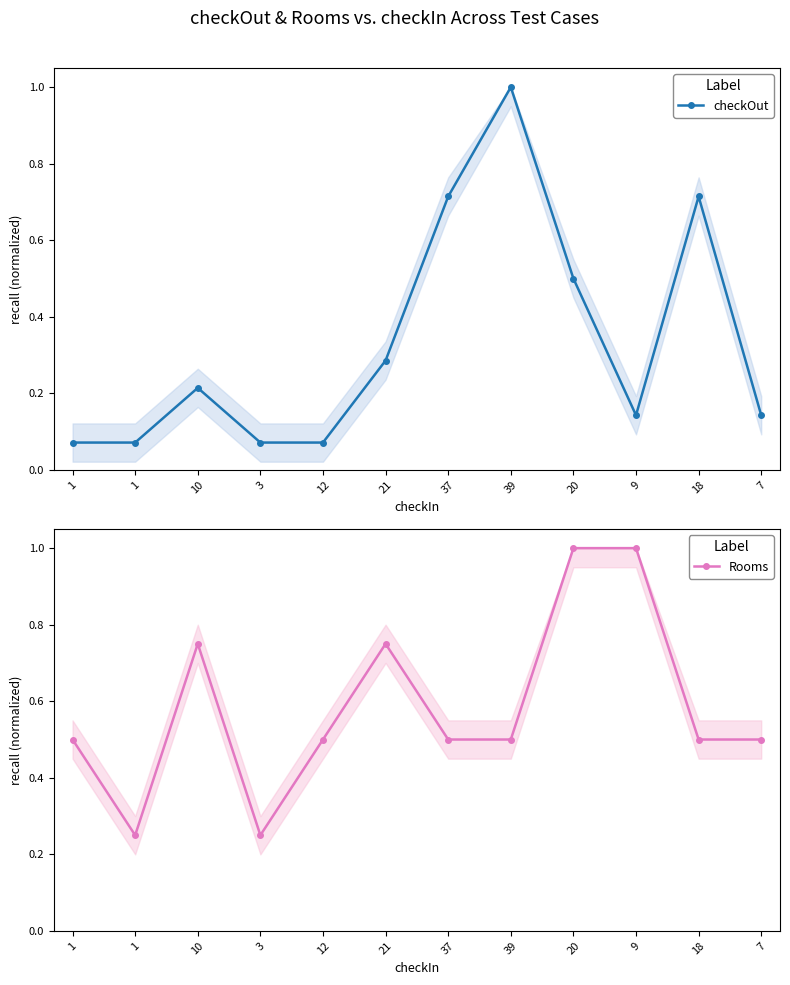

Reading left to right, transcribe all the data shown in this chart.

checkOut: 1=0.1	1=0.1	10=0.2	3=0.1	12=0.1	21=0.3	37=0.7	39=1.0	20=0.5	9=0.1	18=0.7	7=0.1
Rooms: 1=0.5	1=0.2	10=0.8	3=0.2	12=0.5	21=0.8	37=0.5	39=0.5	20=1.0	9=1.0	18=0.5	7=0.5